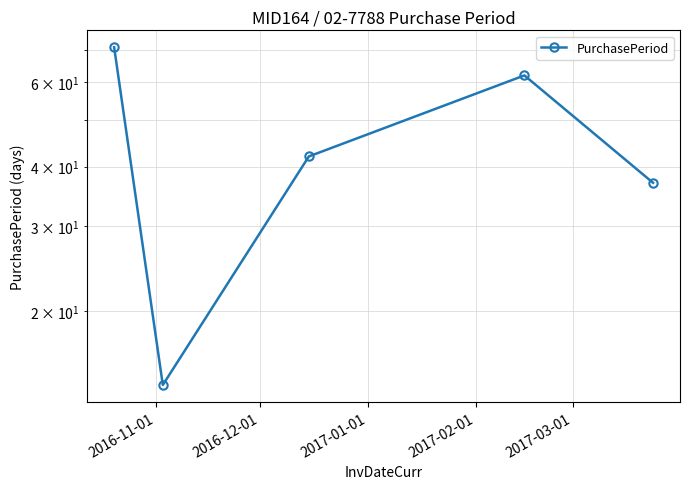

What is the maximum value shown in the chart?

71